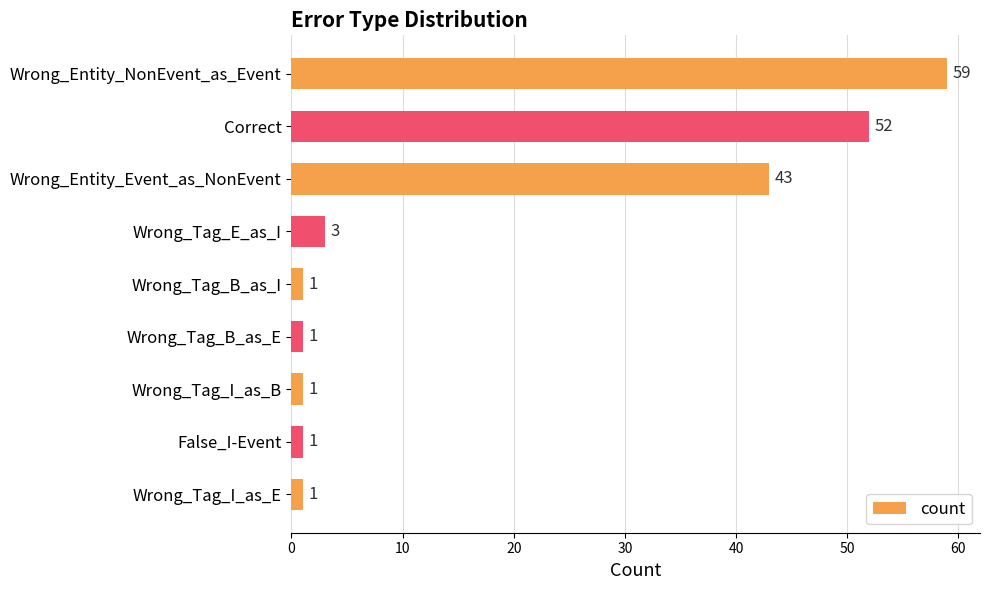

True or false: the data shows 1 at Wrong_Tag_E_as_I.

False